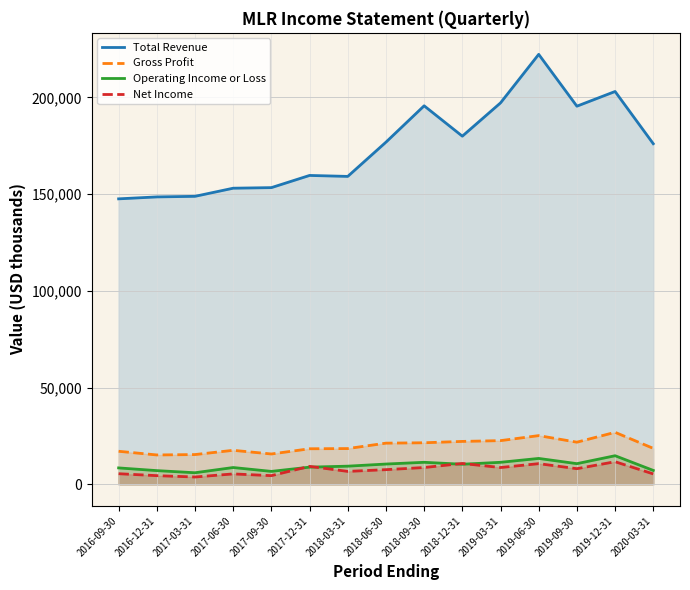

How many data points in Total Revenue are above 176100?

7